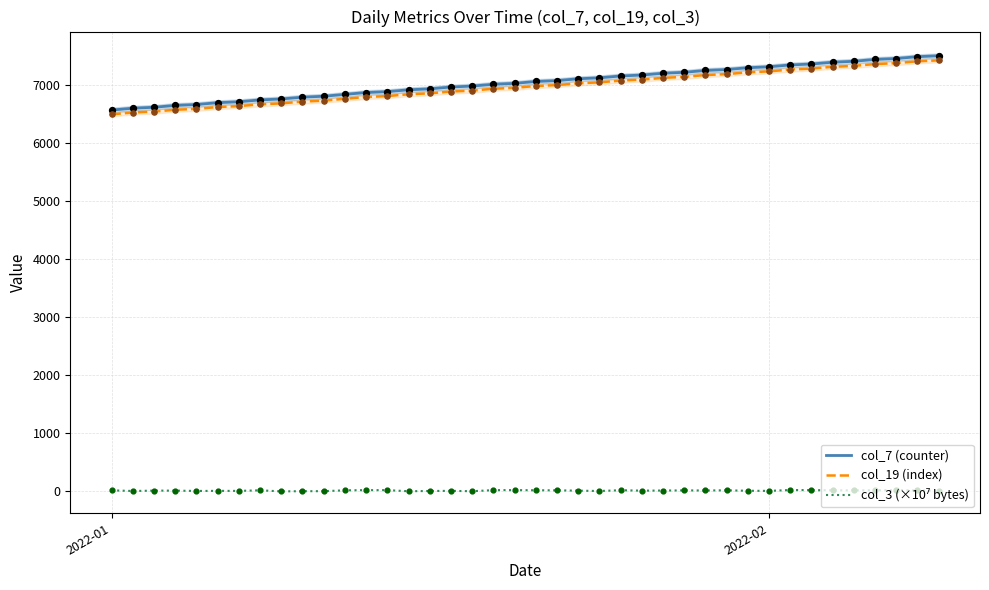

What are all the series names shown in the legend?

col_7 (counter), col_19 (index), col_3 (×10⁷ bytes)